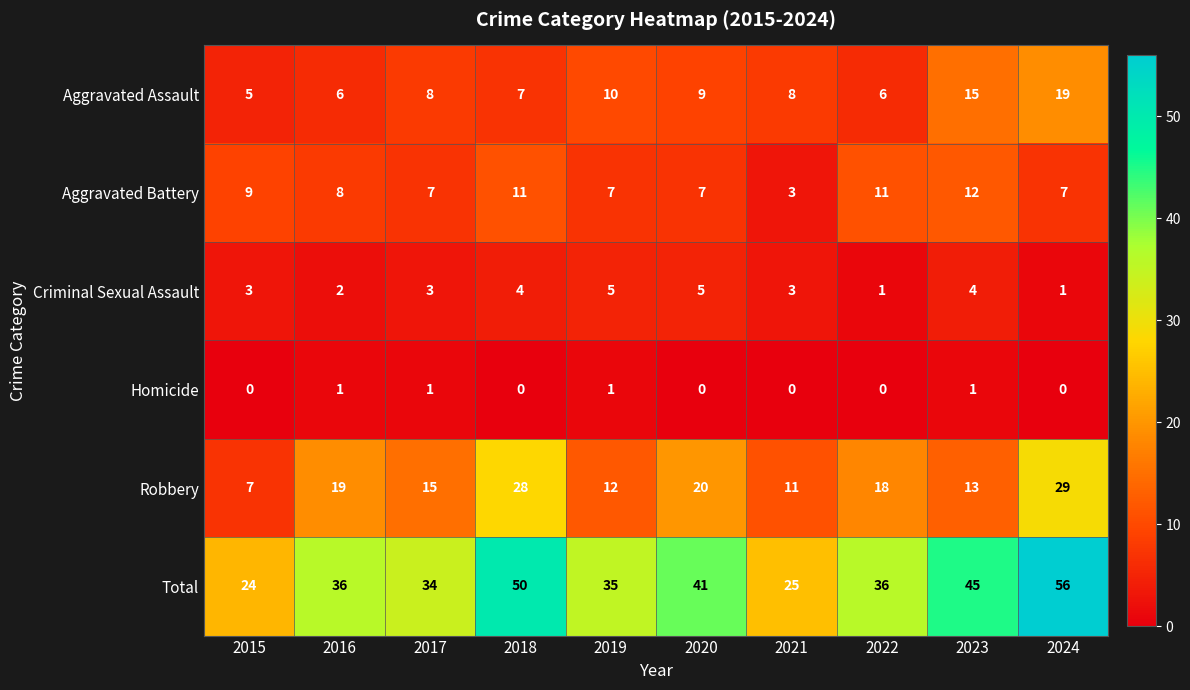

Which series has the largest range (max minus min)?

Total